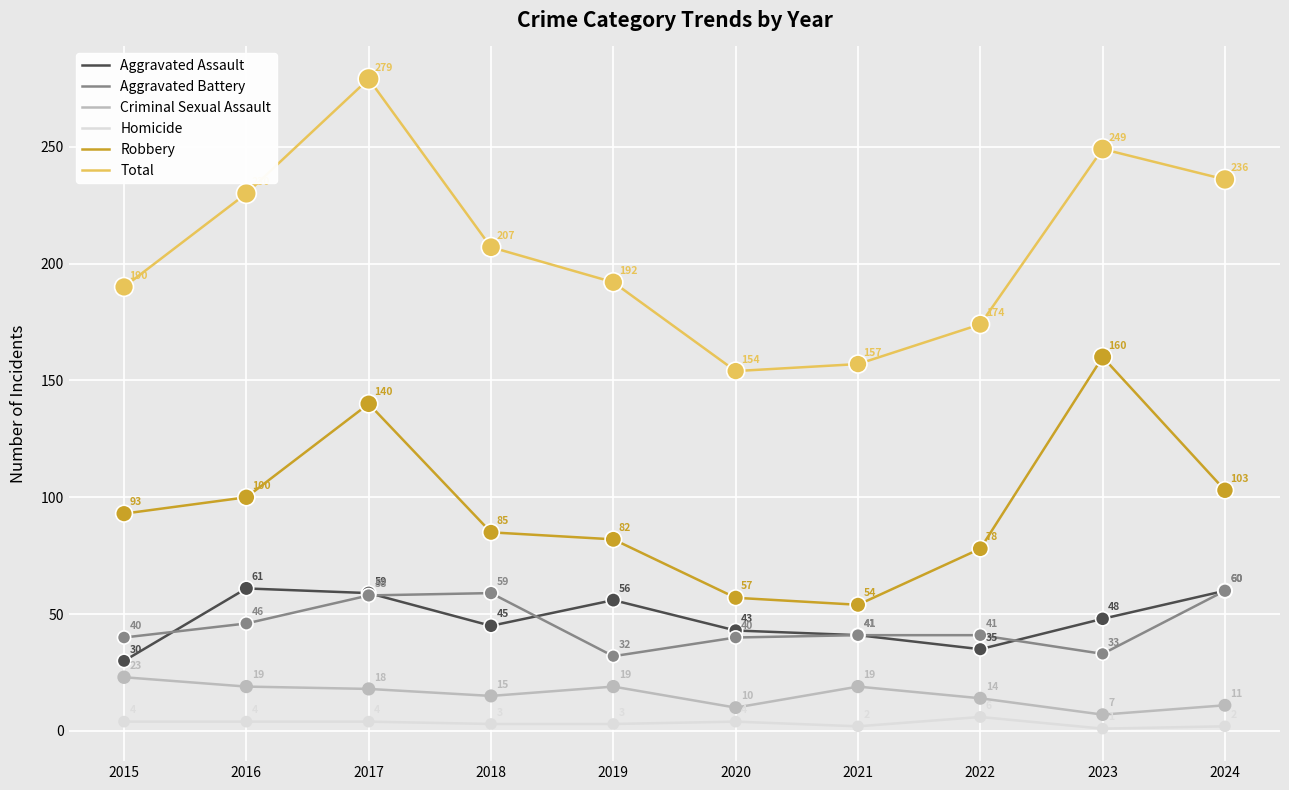

Which series changed the most between 2019 and 2022?

Aggravated Assault